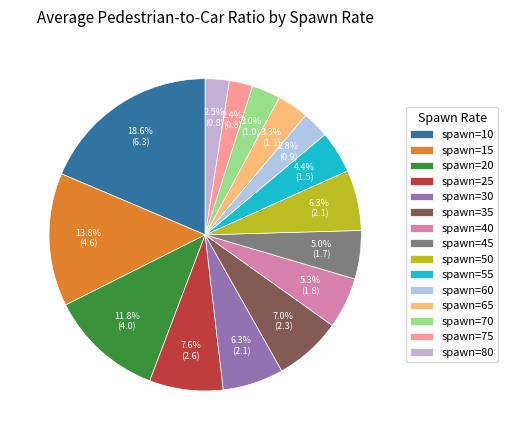

How many segments does this pie chart have?

15